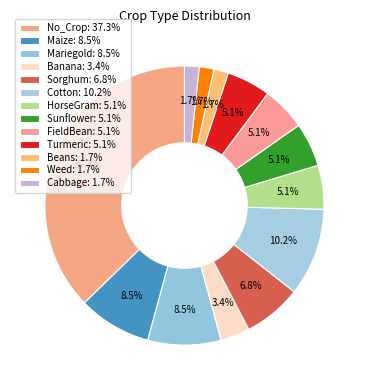

Count the number of slices in the pie.

13